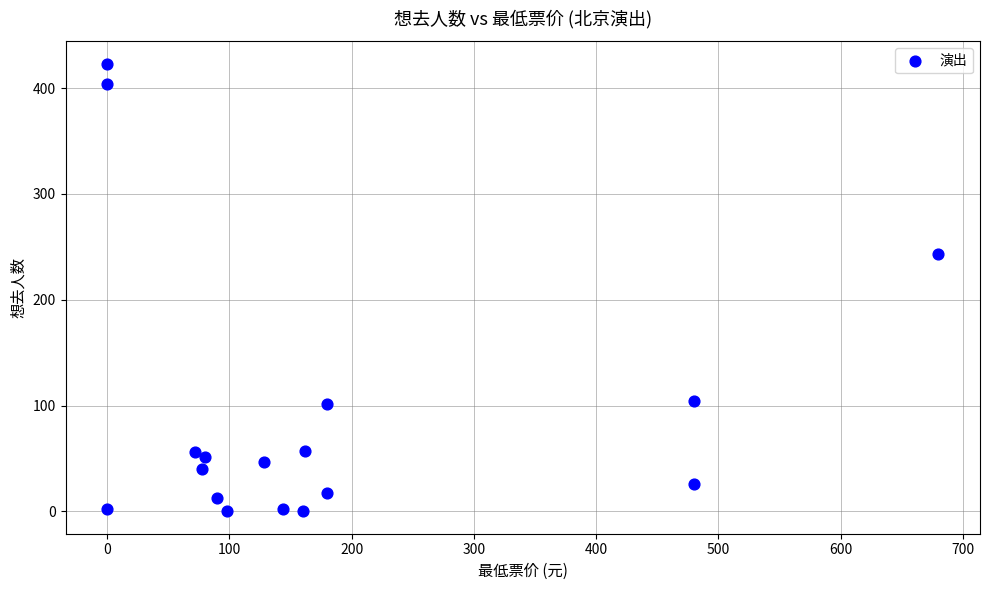

What Y value in the scatter plot is closest to 211?

243